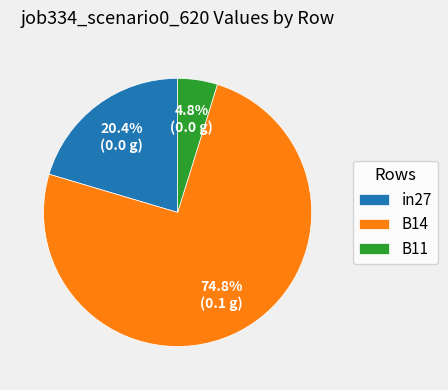

Combined, do in27 and B14 account for over 50%?

Yes